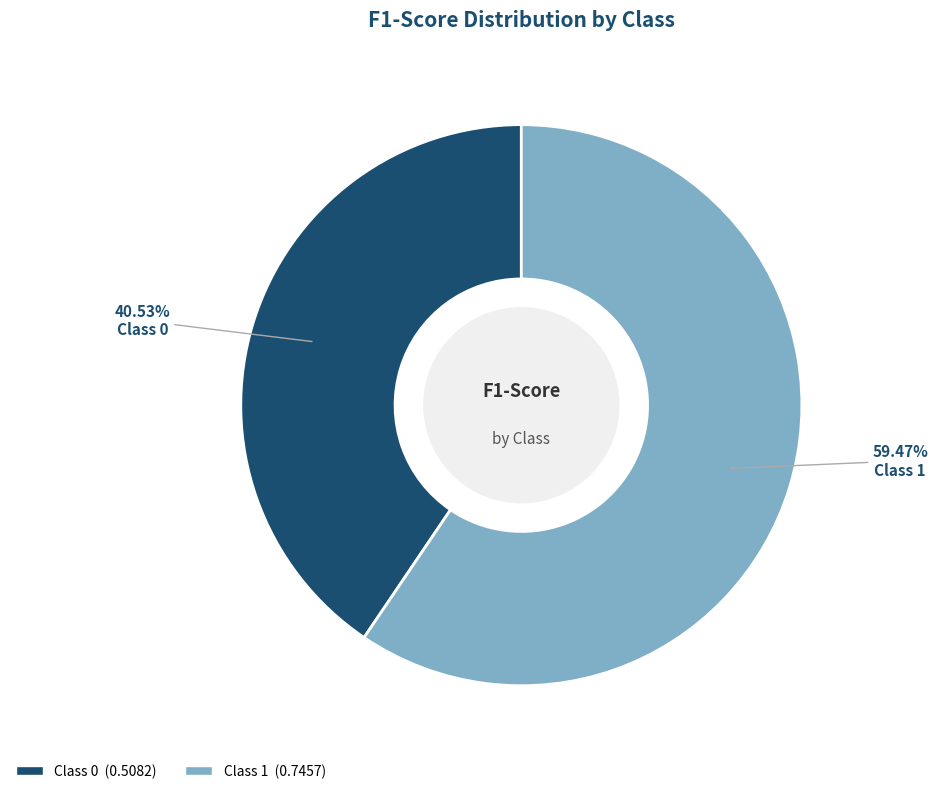

Is there a majority slice in this chart?

Yes